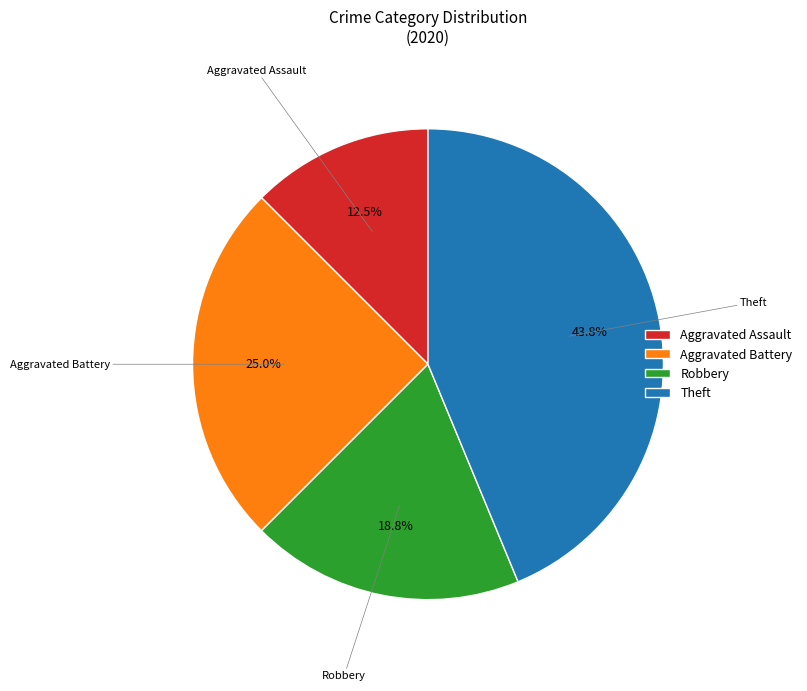

Does any single category account for the majority?

No